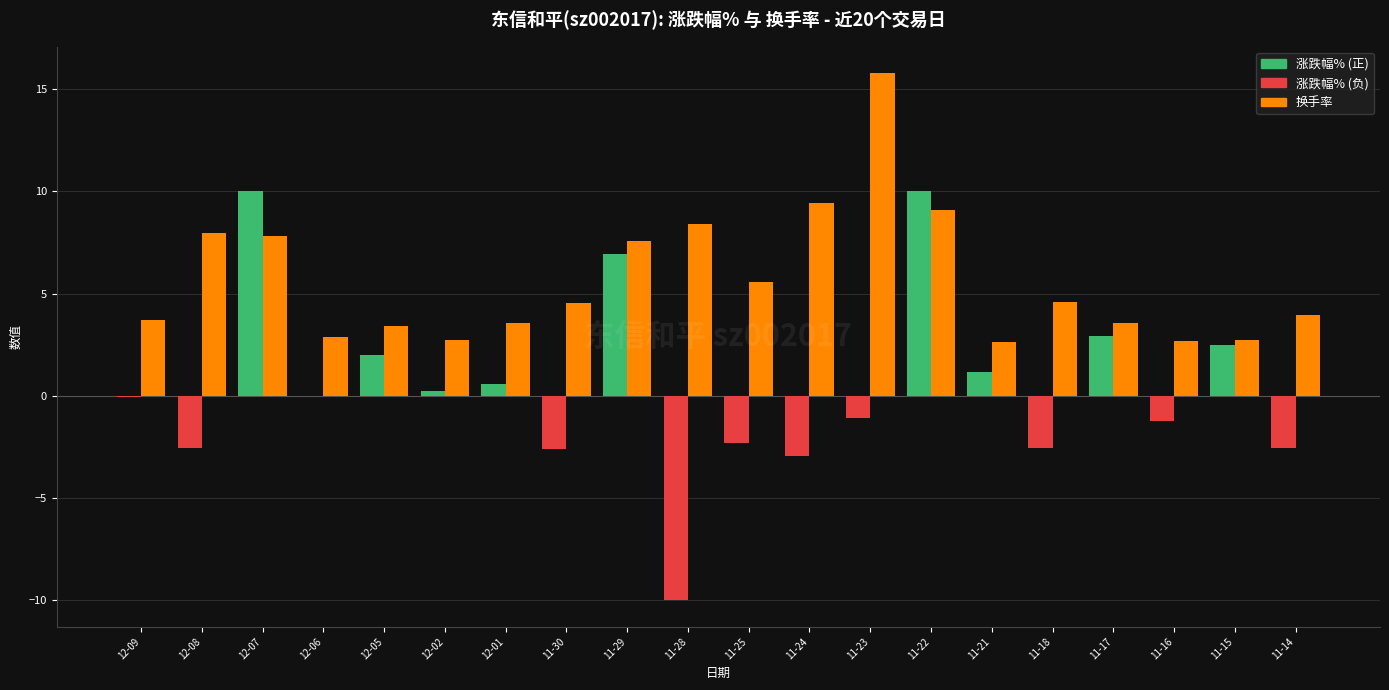

At which category is the sum across all series the highest?

11-22